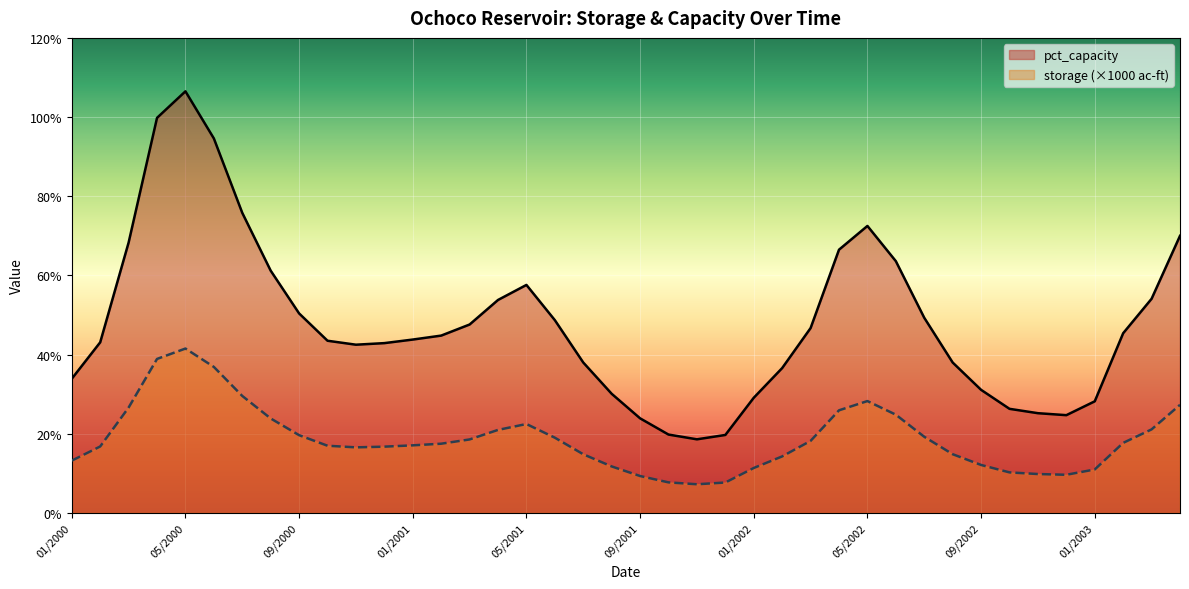

At which label does pct_capacity first exceed 44?

03/2000